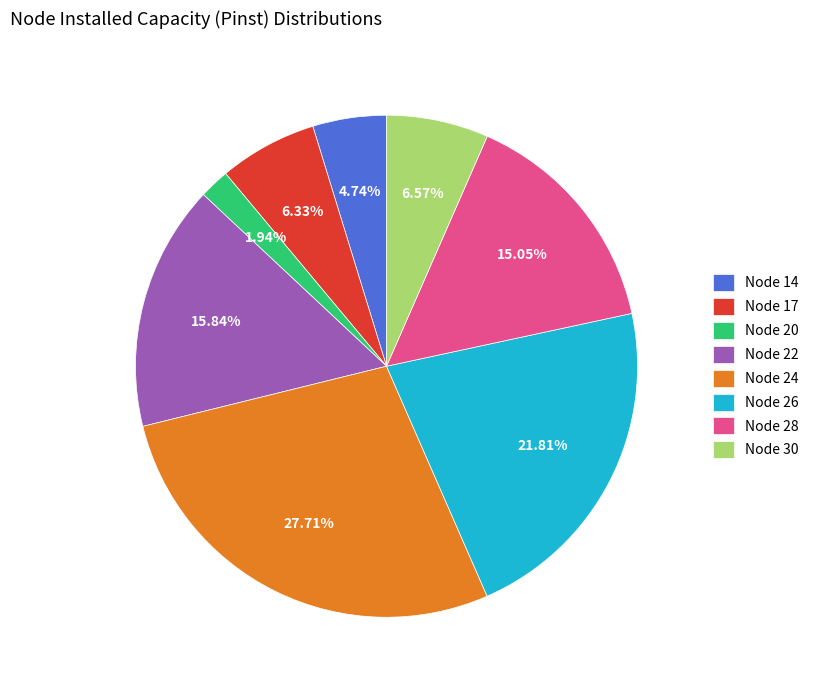

Between Node 22 and Node 20, which is larger?

Node 22